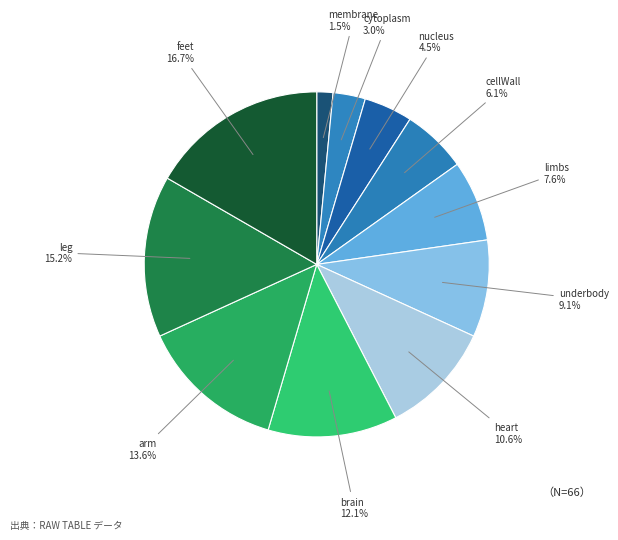

Rank the categories by value from lowest to highest.

membrane, cytoplasm, nucleus, cellWall, limbs, underbody, heart, brain, arm, leg, feet